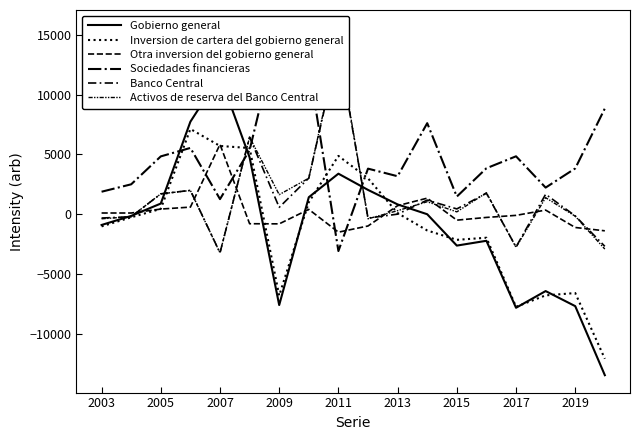

Which series has the widest spread of values?

Gobierno general